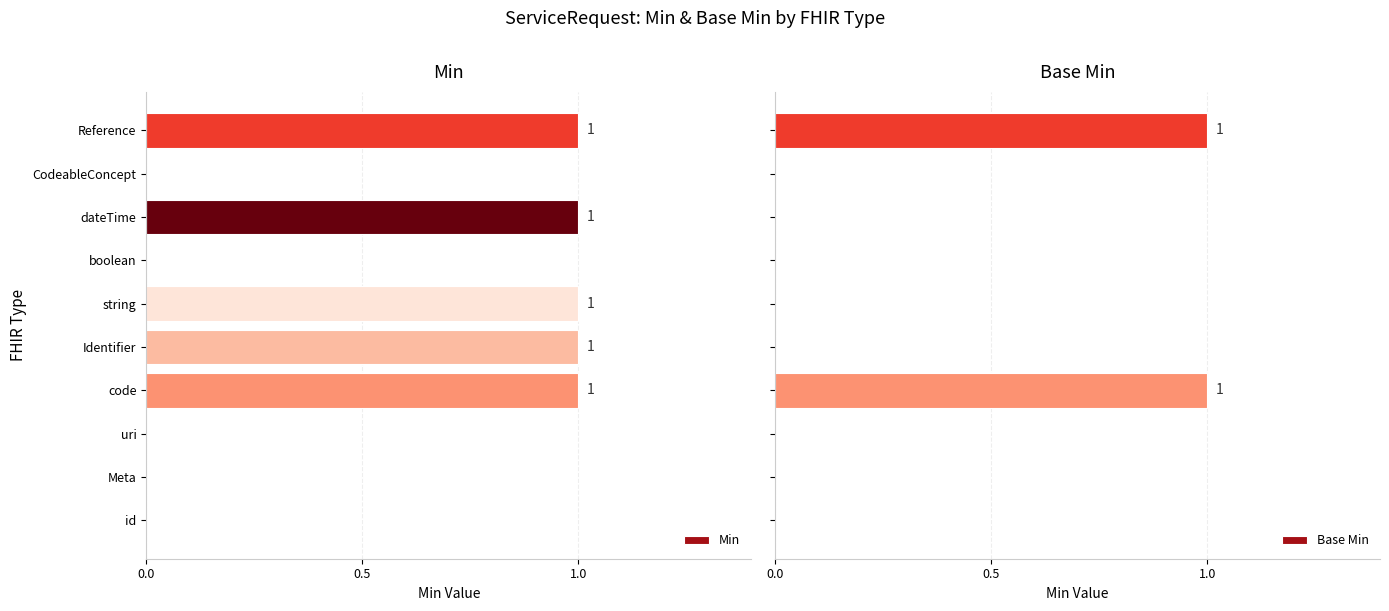

What is the sum of all Min values?

5